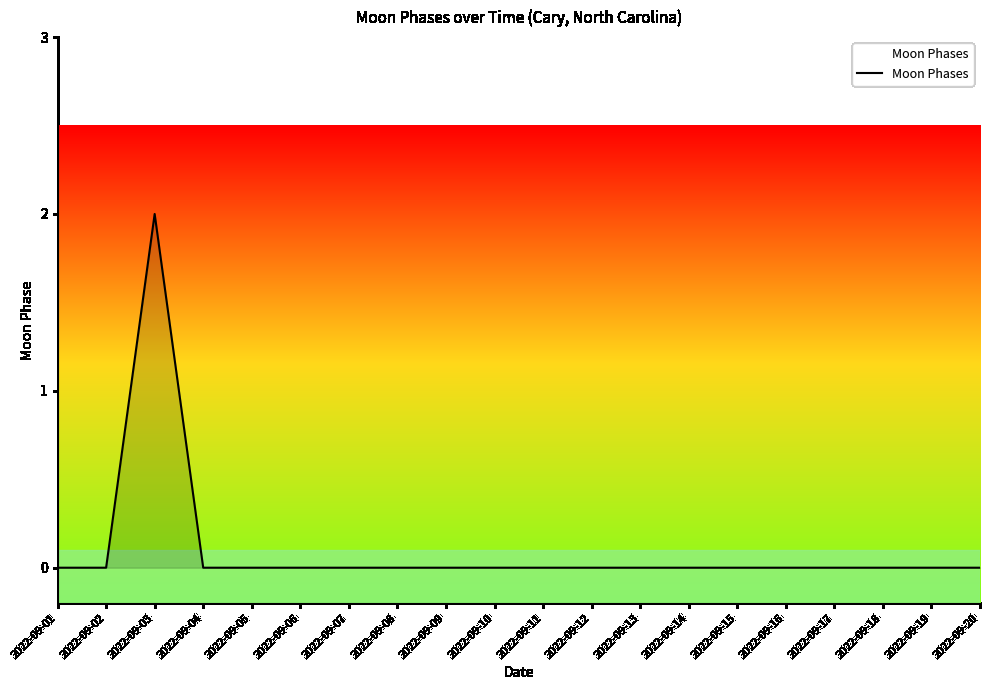

The chart shows a value of 0 at 2022-09-01. True or false?

True